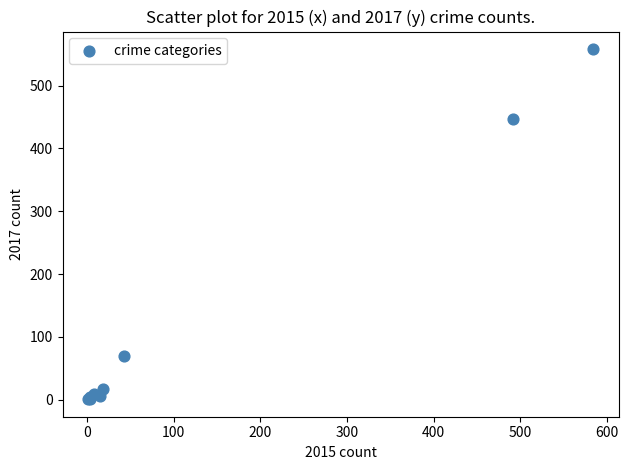

What Y value in the scatter plot is closest to 279?

447